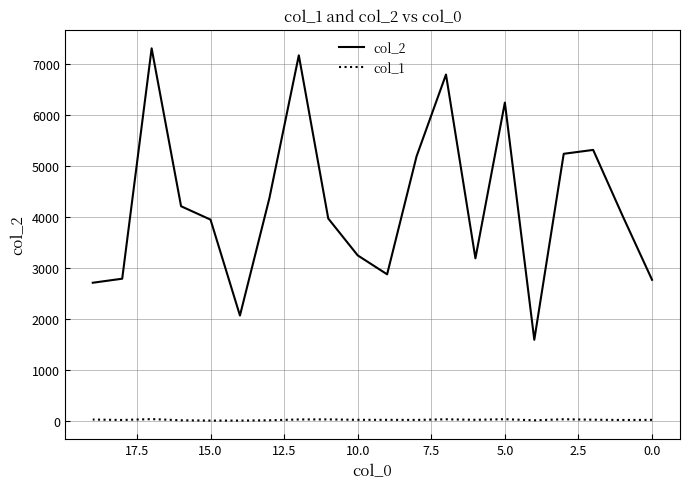

How many lines are shown in the chart?

2